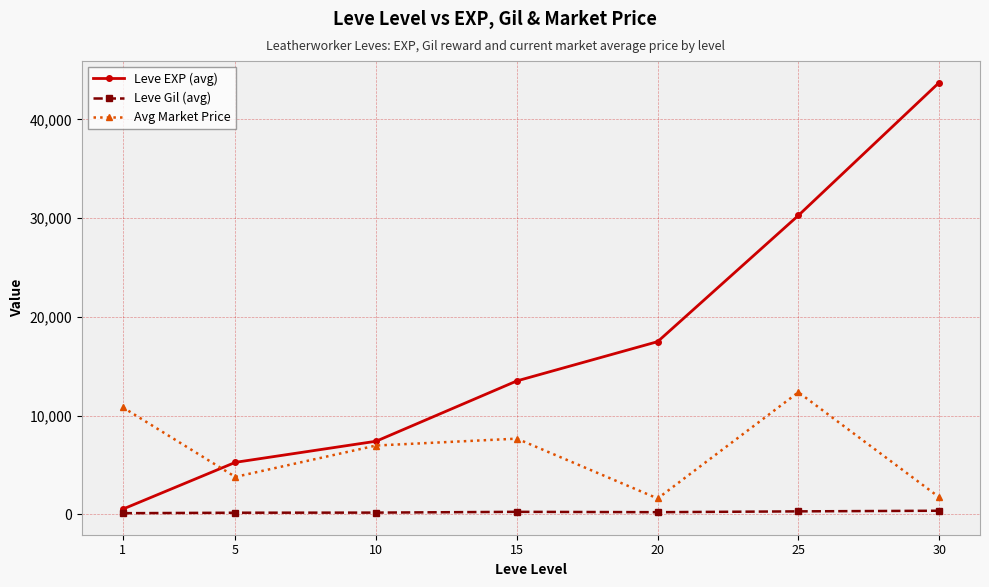

How many data points in Leve EXP (avg) are less than 13510?

3